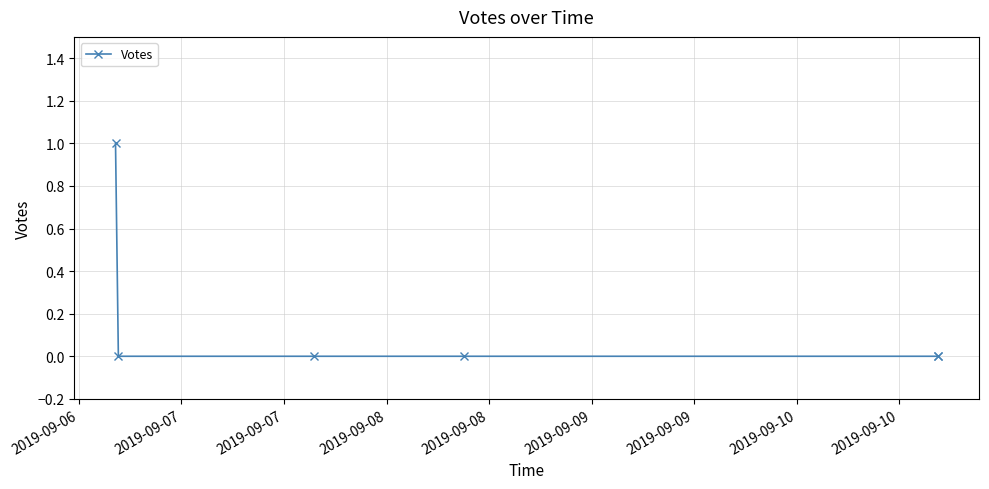

The chart shows a value of -1 at 2019-09-07. True or false?

False